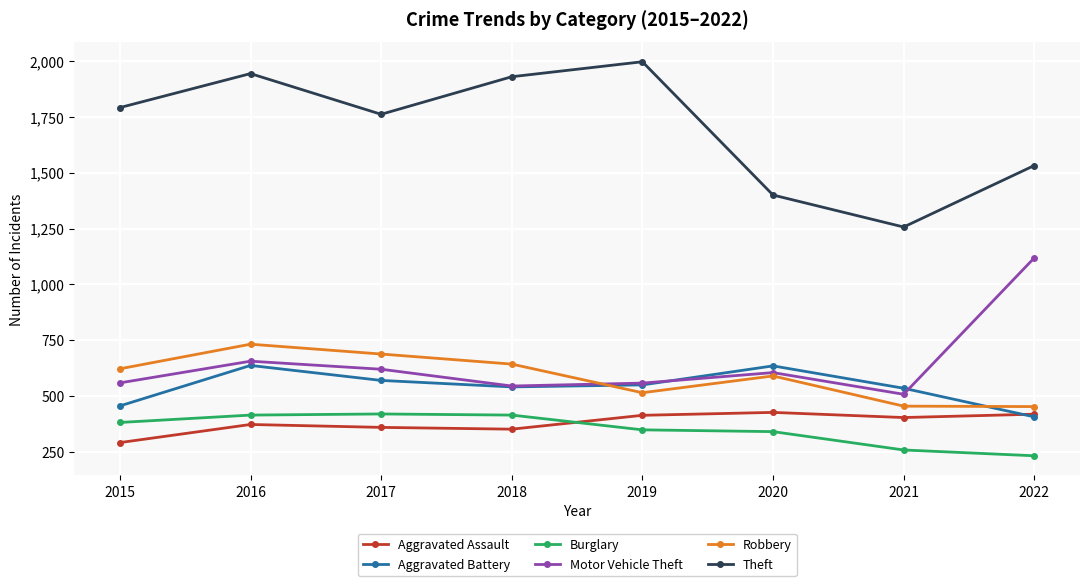

How many lines are shown in the chart?

6